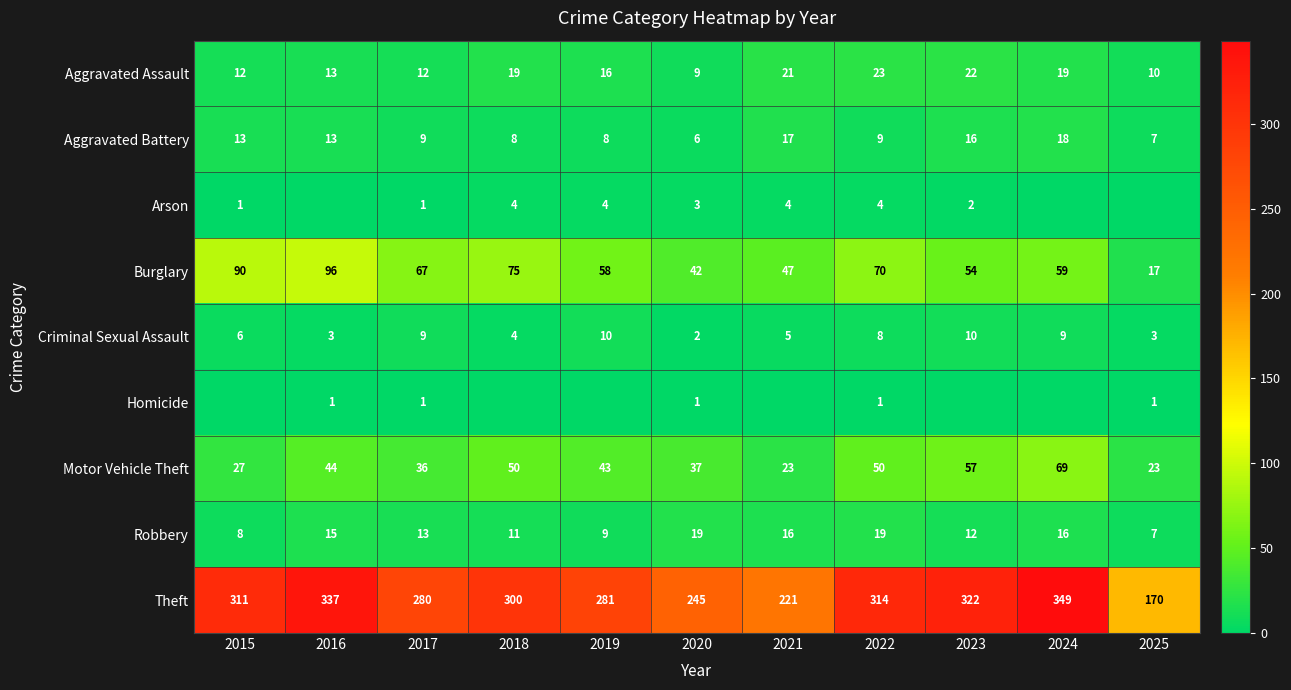

At which label does Motor Vehicle Theft reach its peak?

2024